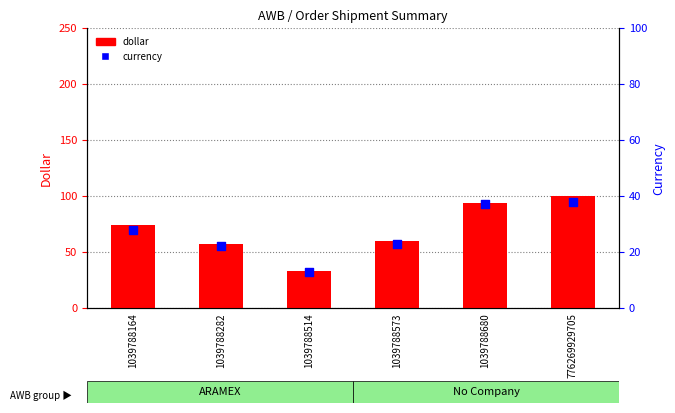

What are all the series names shown in the legend?

Dollar (USD), Currency